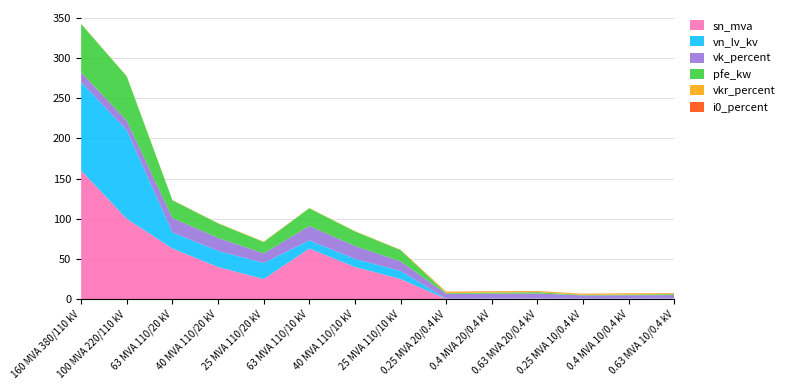

Reading left to right, extract all data points from this chart.

sn_mva: 160 MVA 380/110 kV=160.0	100 MVA 220/110 kV=100.0	63 MVA 110/20 kV=63.0	40 MVA 110/20 kV=40.0	25 MVA 110/20 kV=25.0	63 MVA 110/10 kV=63.0	40 MVA 110/10 kV=40.0	25 MVA 110/10 kV=25.0	0.25 MVA 20/0.4 kV=0.2	0.4 MVA 20/0.4 kV=0.4	0.63 MVA 20/0.4 kV=0.6	0.25 MVA 10/0.4 kV=0.2	0.4 MVA 10/0.4 kV=0.4	0.63 MVA 10/0.4 kV=0.6
vk_percent: 160 MVA 380/110 kV=12.2	100 MVA 220/110 kV=12.0	63 MVA 110/20 kV=18.0	40 MVA 110/20 kV=16.2	25 MVA 110/20 kV=12.0	63 MVA 110/10 kV=18.0	40 MVA 110/10 kV=16.2	25 MVA 110/10 kV=12.0	0.25 MVA 20/0.4 kV=6.0	0.4 MVA 20/0.4 kV=6.0	0.63 MVA 20/0.4 kV=6.0	0.25 MVA 10/0.4 kV=4.0	0.4 MVA 10/0.4 kV=4.0	0.63 MVA 10/0.4 kV=4.0
pfe_kw: 160 MVA 380/110 kV=60.0	100 MVA 220/110 kV=55.0	63 MVA 110/20 kV=22.0	40 MVA 110/20 kV=18.0	25 MVA 110/20 kV=14.0	63 MVA 110/10 kV=22.0	40 MVA 110/10 kV=18.0	25 MVA 110/10 kV=14.0	0.25 MVA 20/0.4 kV=0.8	0.4 MVA 20/0.4 kV=1.4	0.63 MVA 20/0.4 kV=1.6	0.25 MVA 10/0.4 kV=0.6	0.4 MVA 10/0.4 kV=0.9	0.63 MVA 10/0.4 kV=1.2
vkr_percent: 160 MVA 380/110 kV=0.2	100 MVA 220/110 kV=0.3	63 MVA 110/20 kV=0.3	40 MVA 110/20 kV=0.3	25 MVA 110/20 kV=0.4	63 MVA 110/10 kV=0.3	40 MVA 110/10 kV=0.3	25 MVA 110/10 kV=0.4	0.25 MVA 20/0.4 kV=1.4	0.4 MVA 20/0.4 kV=1.4	0.63 MVA 20/0.4 kV=1.2	0.25 MVA 10/0.4 kV=1.2	0.4 MVA 10/0.4 kV=1.3	0.63 MVA 10/0.4 kV=1.1
i0_percent: 160 MVA 380/110 kV=0.1	100 MVA 220/110 kV=0.1	63 MVA 110/20 kV=0.0	40 MVA 110/20 kV=0.1	25 MVA 110/20 kV=0.1	63 MVA 110/10 kV=0.0	40 MVA 110/10 kV=0.1	25 MVA 110/10 kV=0.1	0.25 MVA 20/0.4 kV=0.3	0.4 MVA 20/0.4 kV=0.3	0.63 MVA 20/0.4 kV=0.3	0.25 MVA 10/0.4 kV=0.2	0.4 MVA 10/0.4 kV=0.2	0.63 MVA 10/0.4 kV=0.2
vn_lv_kv: 160 MVA 380/110 kV=110.0	100 MVA 220/110 kV=110.0	63 MVA 110/20 kV=20.0	40 MVA 110/20 kV=20.0	25 MVA 110/20 kV=20.0	63 MVA 110/10 kV=10.0	40 MVA 110/10 kV=10.0	25 MVA 110/10 kV=10.0	0.25 MVA 20/0.4 kV=0.4	0.4 MVA 20/0.4 kV=0.4	0.63 MVA 20/0.4 kV=0.4	0.25 MVA 10/0.4 kV=0.4	0.4 MVA 10/0.4 kV=0.4	0.63 MVA 10/0.4 kV=0.4